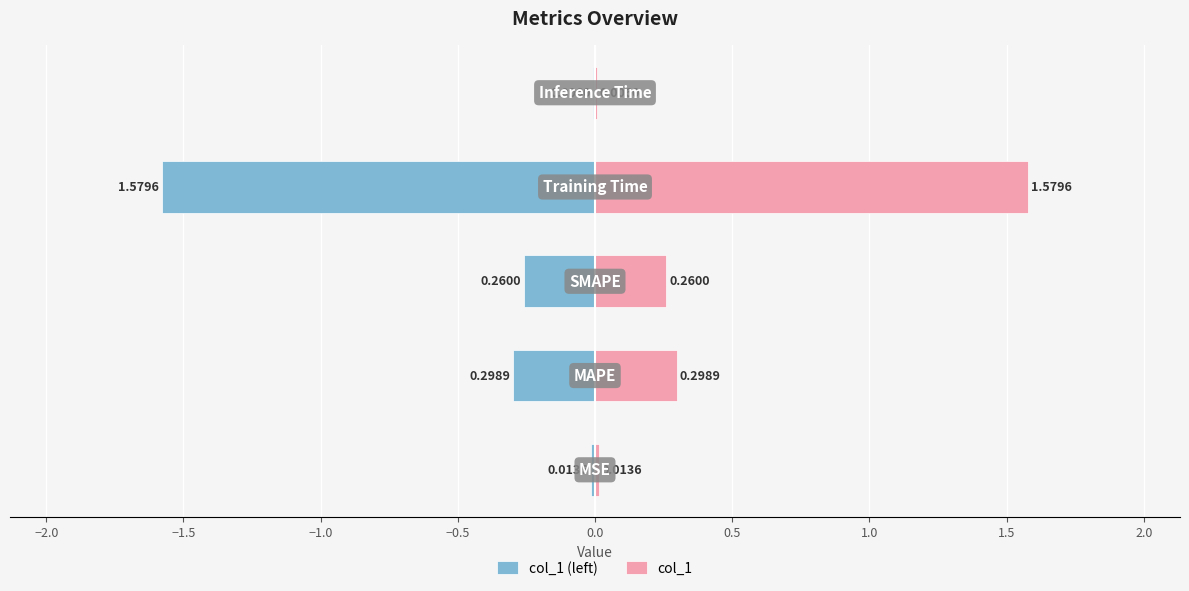

The col_1 (left) series shows -0.0 at −0.5. True or false?

False